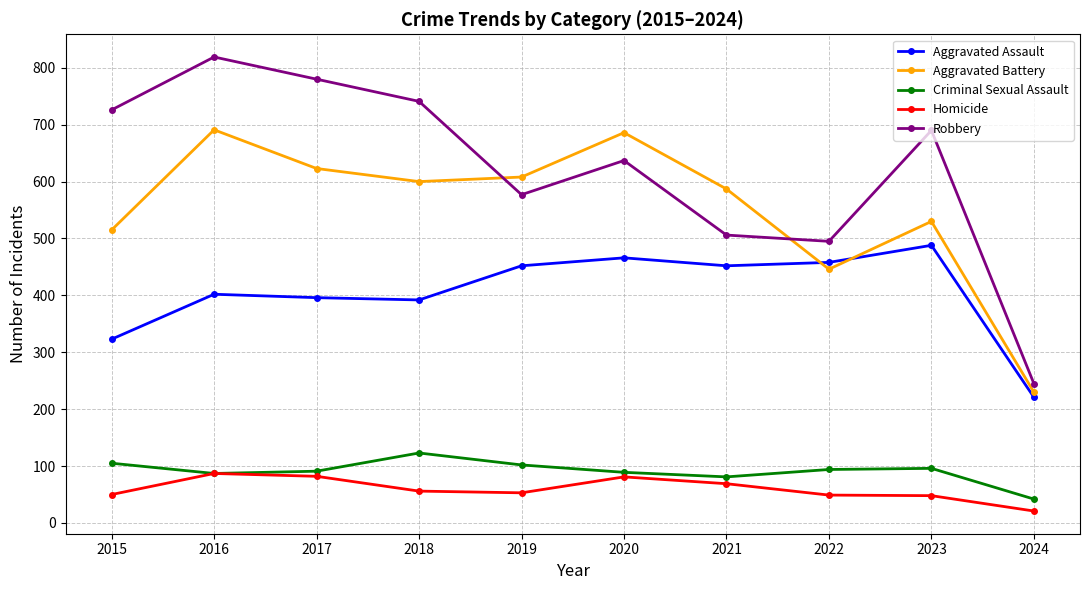

Which series changed the most between 2019 and 2020?

Aggravated Battery